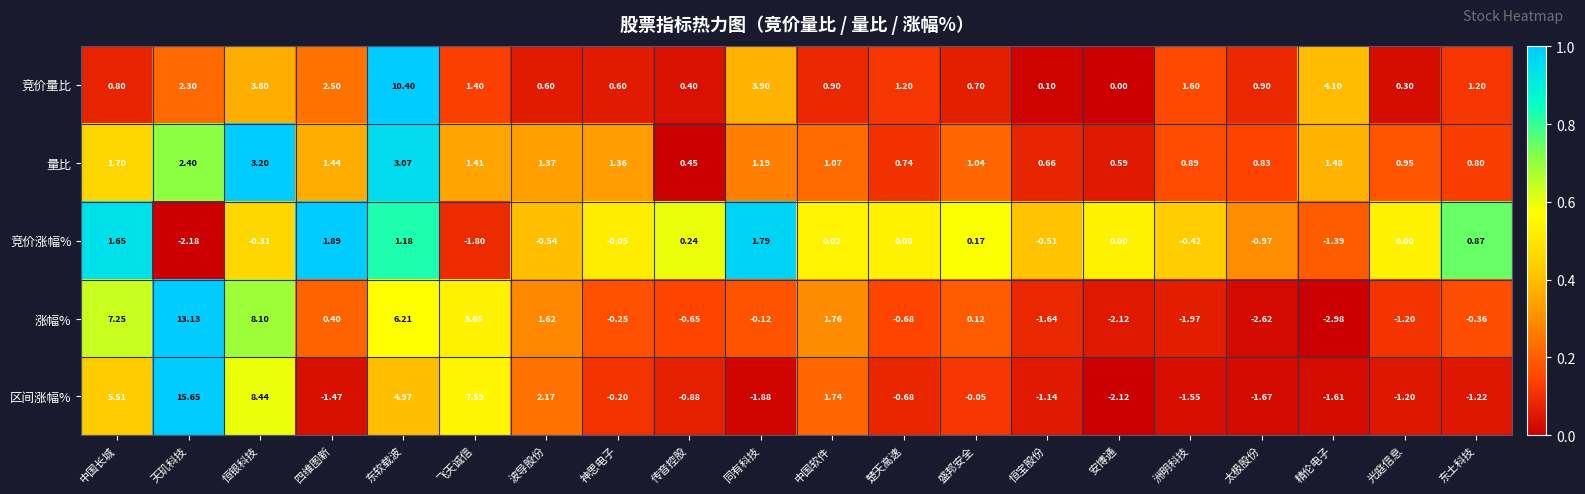

Which series has the widest spread of values?

区间涨幅%